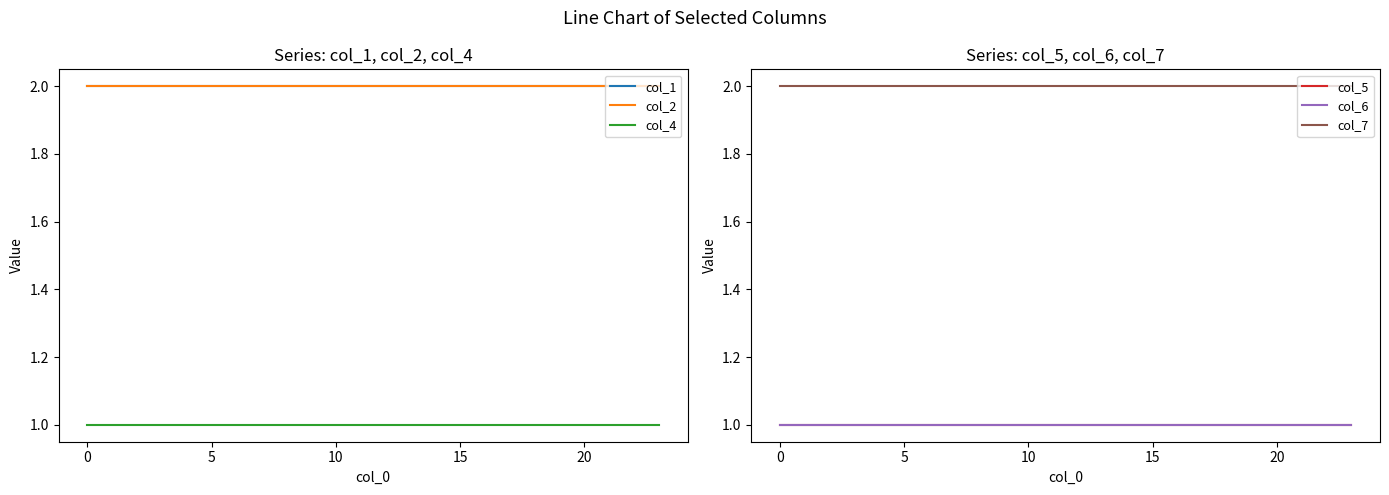

How many data points does each series have?

24